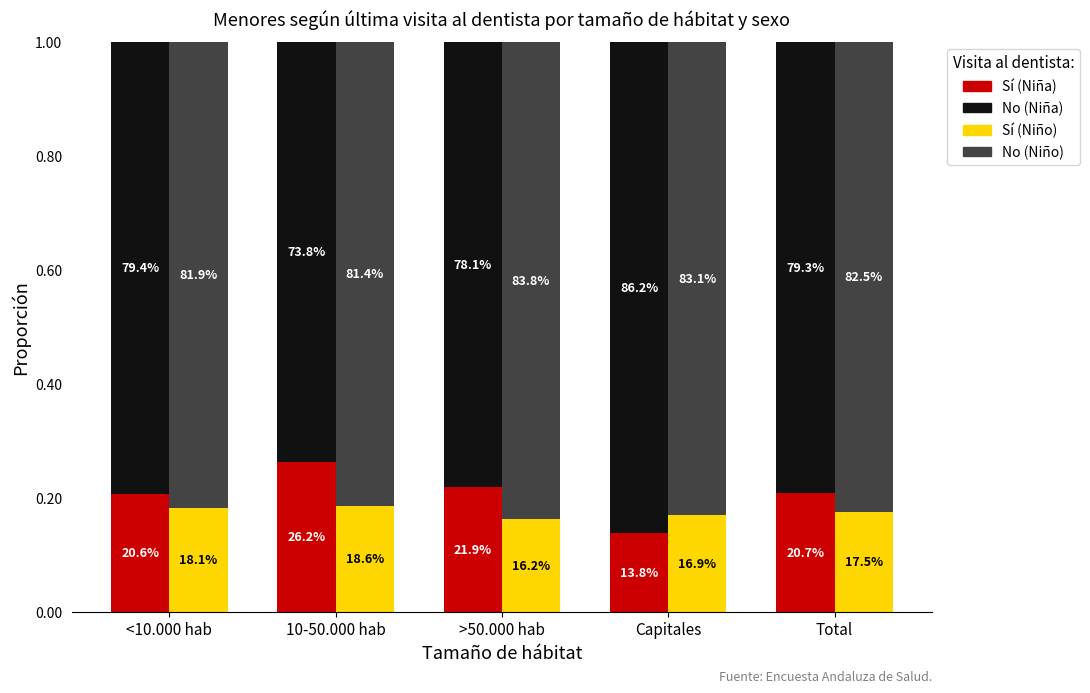

At which label is Sí (Niño) closest to 0?

>50.000 hab